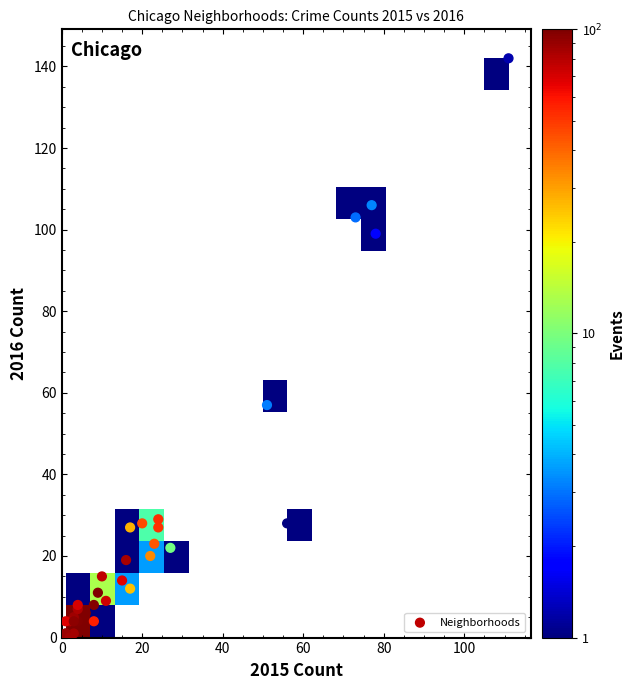

What Y value in the scatter plot is closest to 71?

57